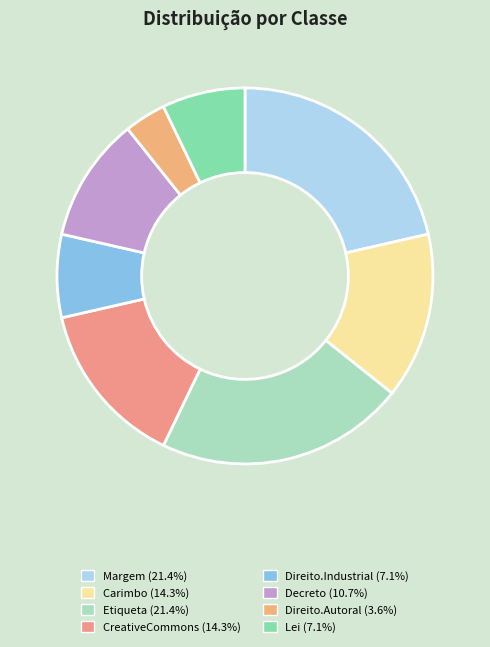

What is the smallest slice in the pie chart?

Direito.Autoral